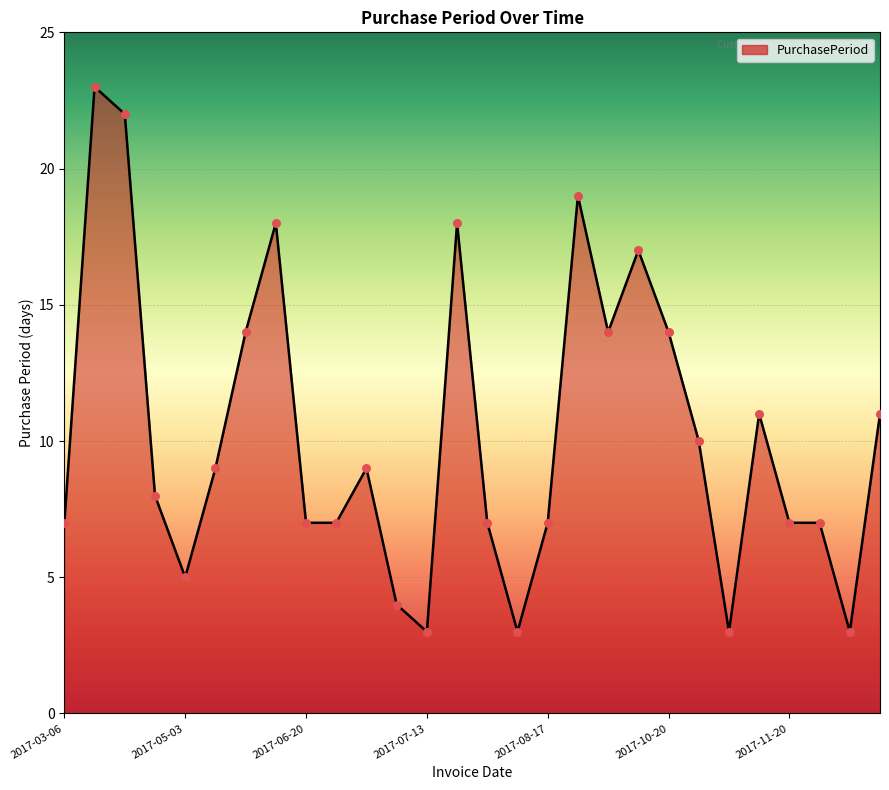

What is the difference between the maximum and minimum values?

20